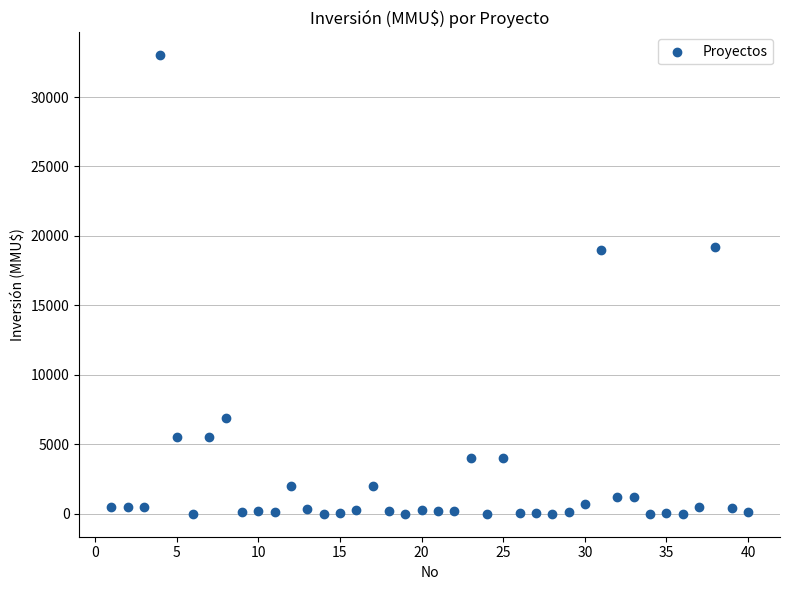

What is the range of X values (max minus min)?

39